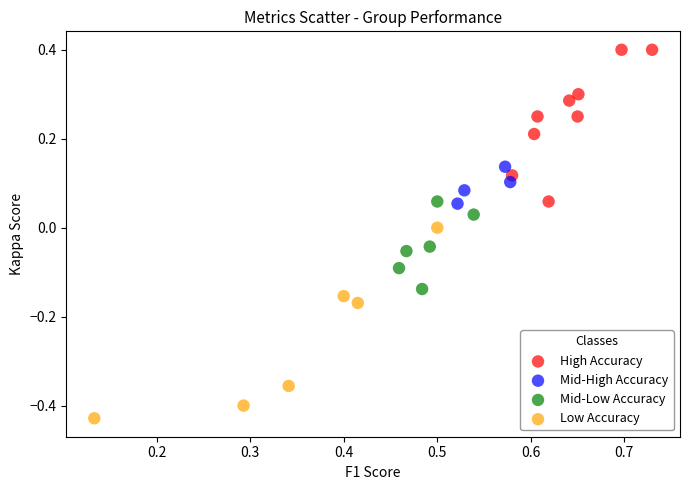

Which series contains the lowest Y value?

Low Accuracy